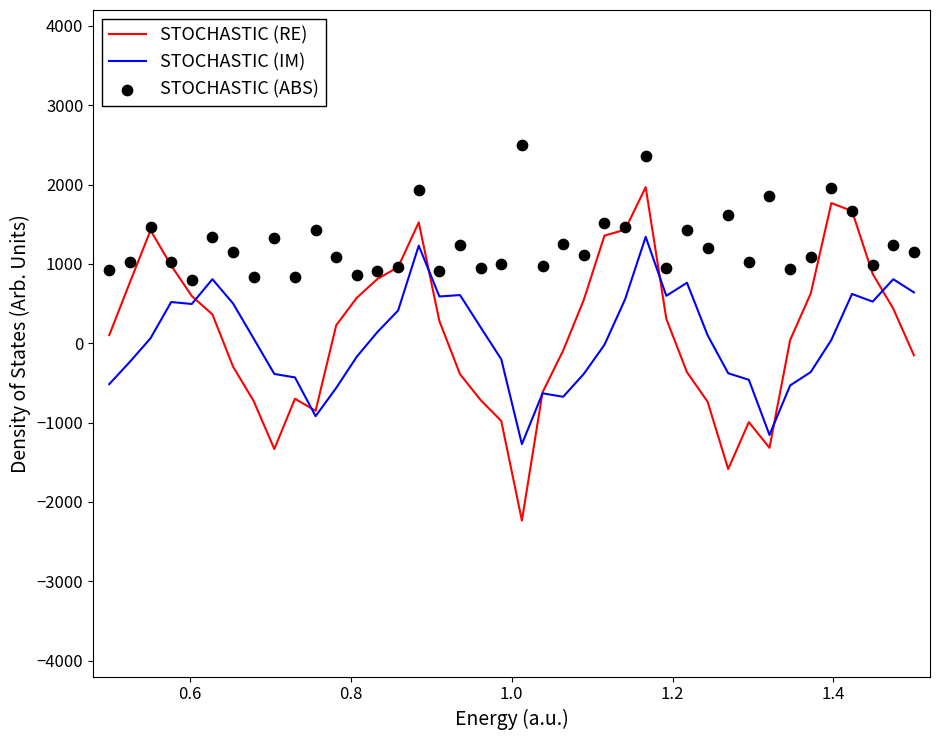

What is the highest value of the STOCHASTIC (RE) series?

1967.5